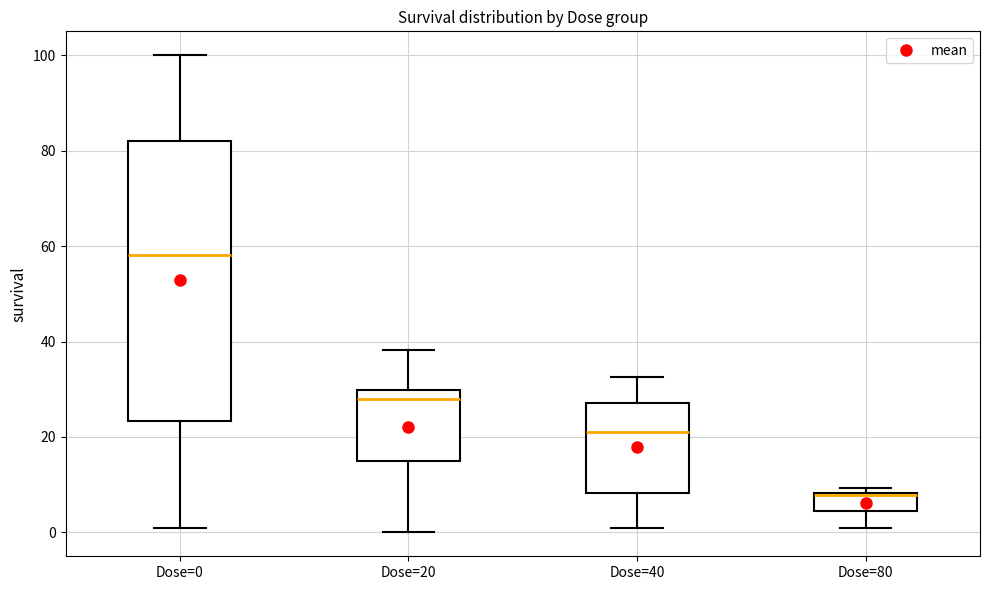

Which box's median line is the lowest?

Dose=80